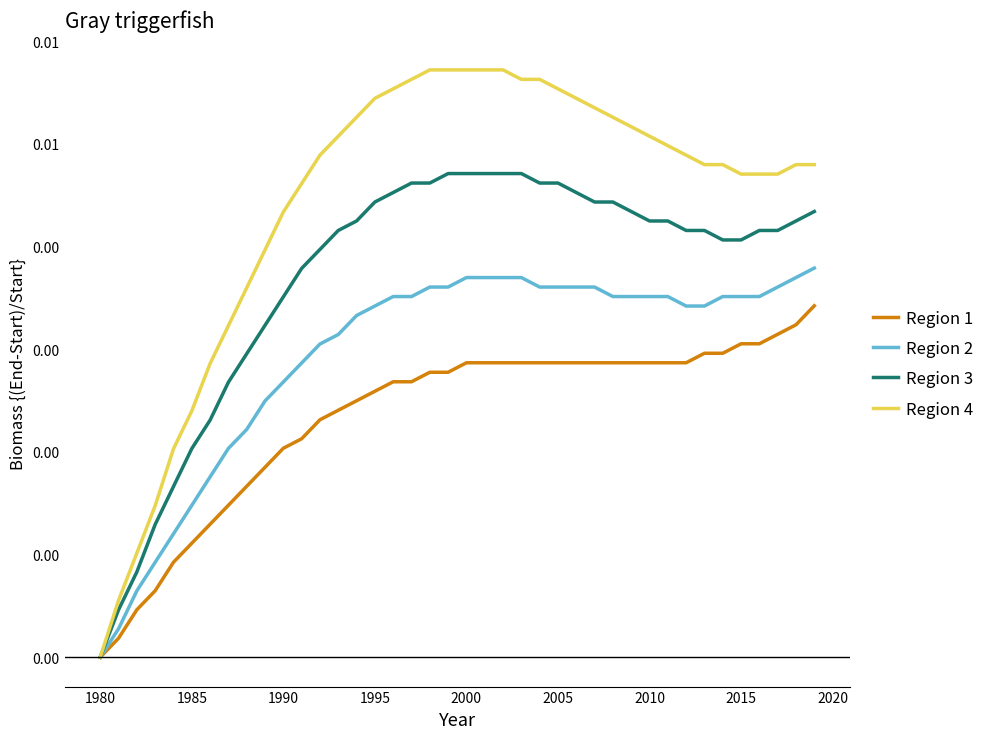

Which series has the largest range (max minus min)?

Region 4